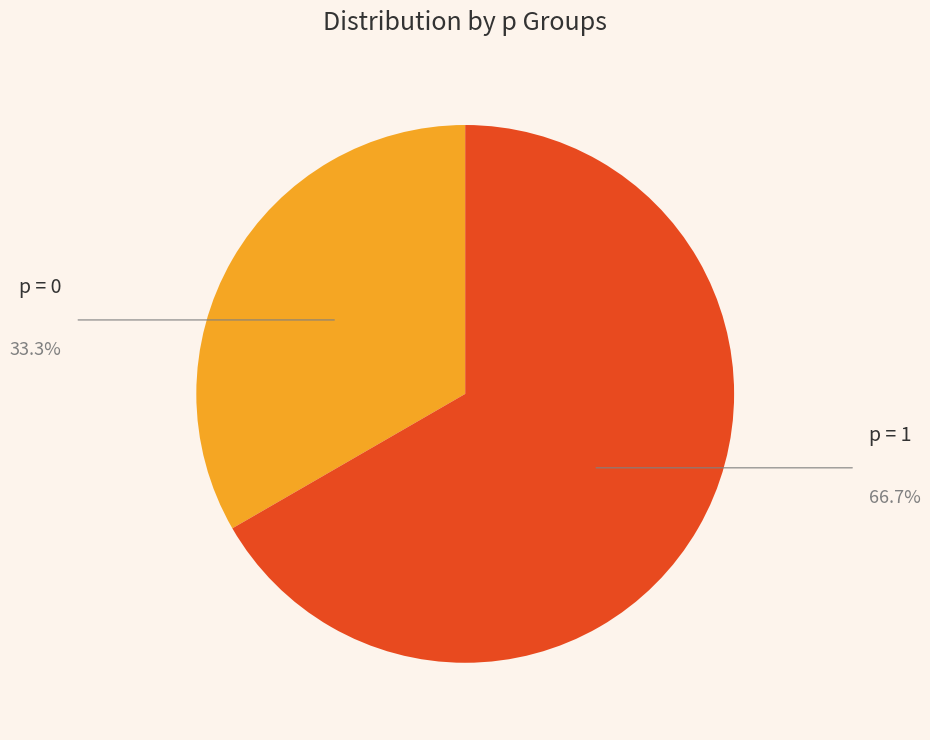

Is there any slice that represents more than half of the pie?

Yes